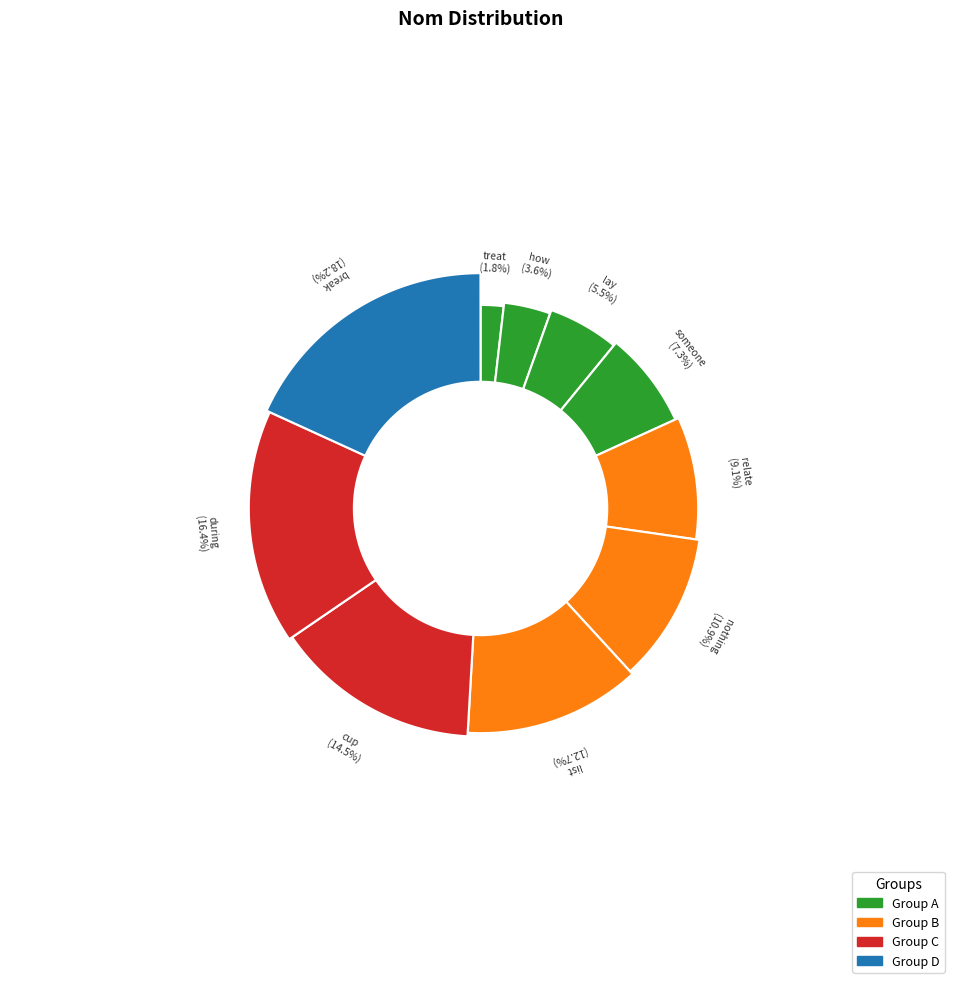

What is the ratio of the value at treat to the value at relate?

0.2